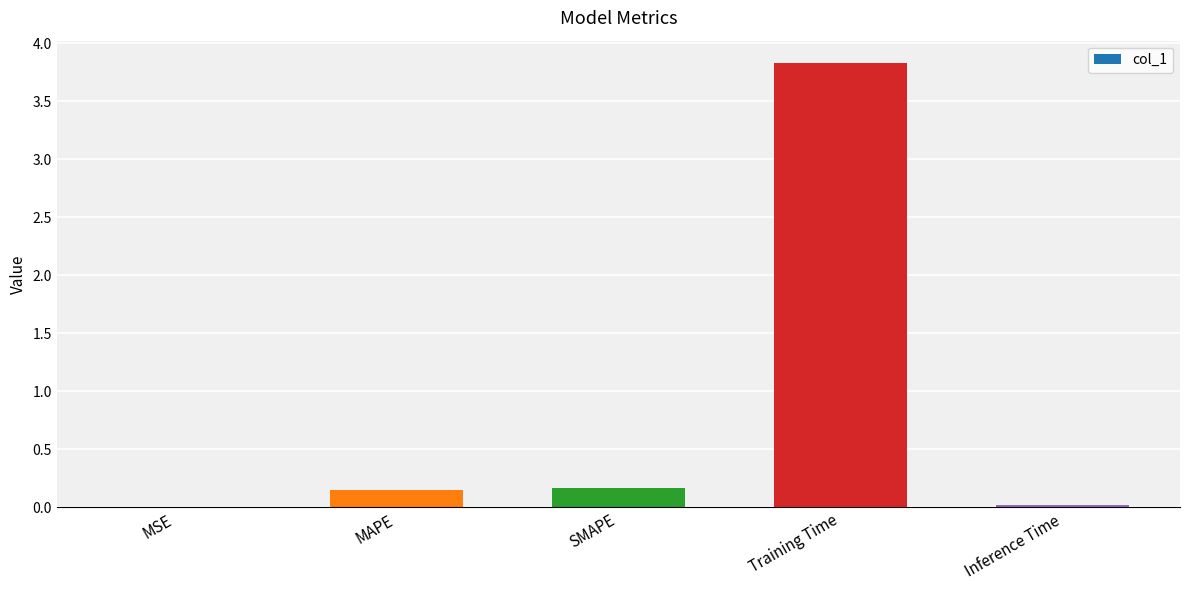

True or false: the data shows 0.0 at Inference Time.

True